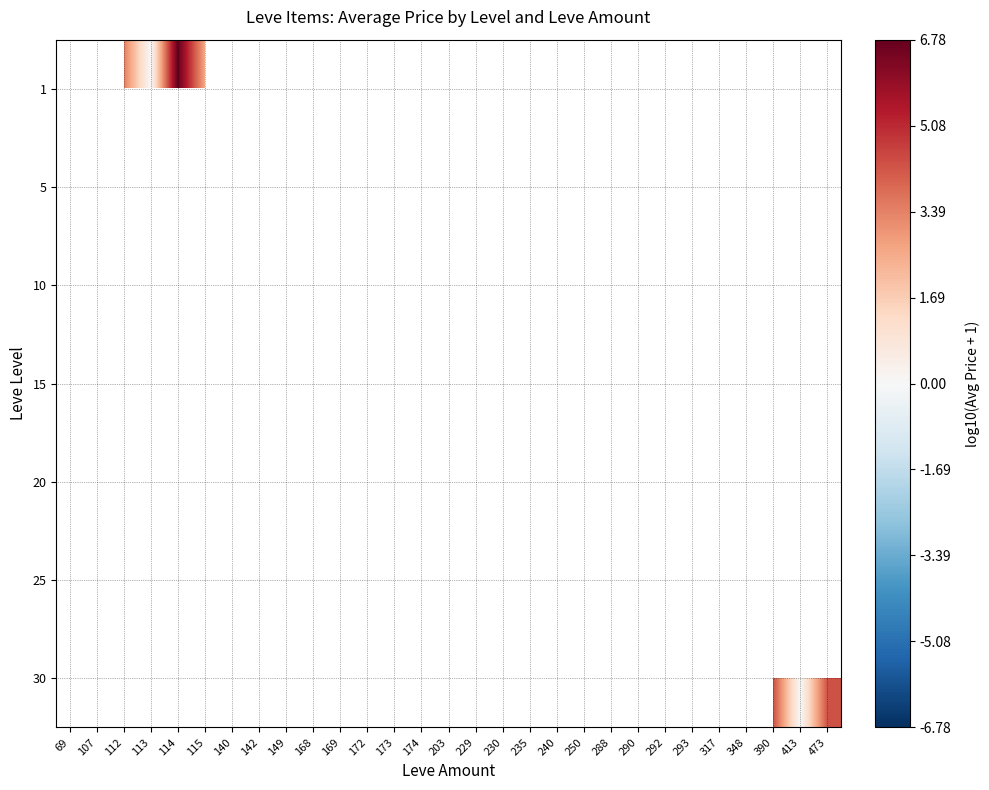

What is the maximum value shown in the chart?

6.8